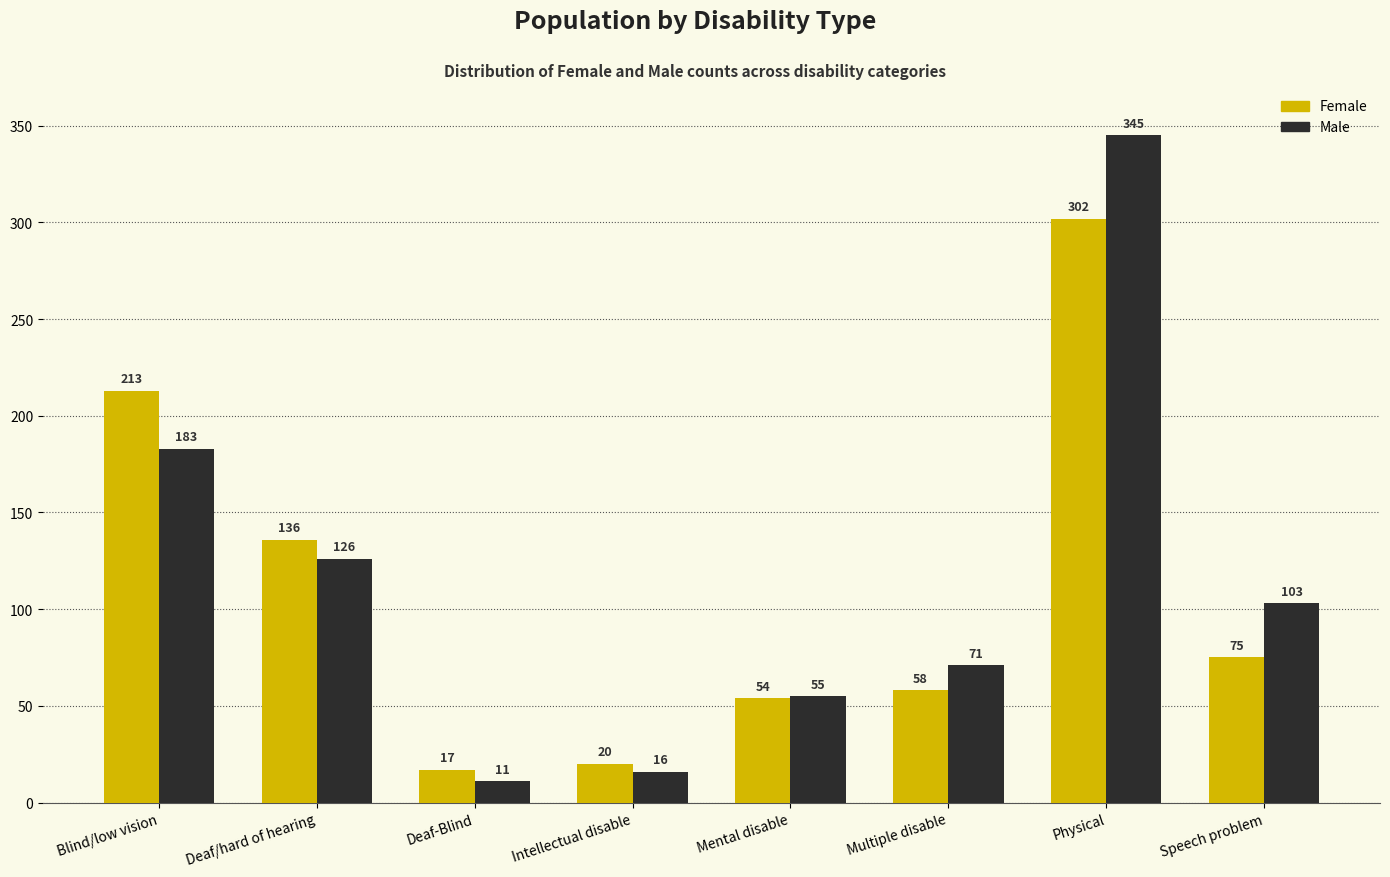

Reading left to right, extract all data points from this chart.

Female: 213	136	17	20	54	58	302	75
Male: 183	126	11	16	55	71	345	103